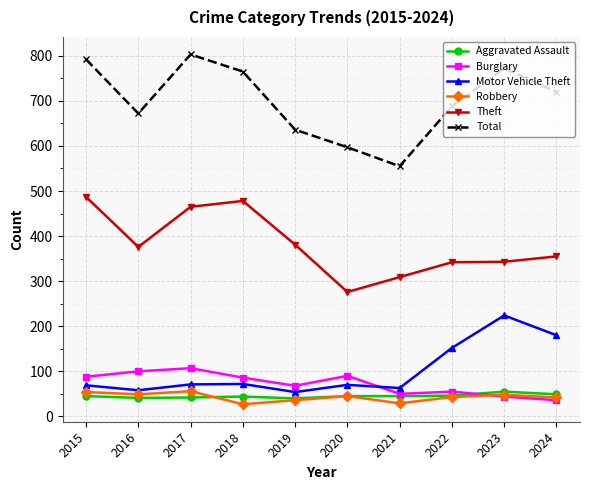

What is the smallest value displayed?

27